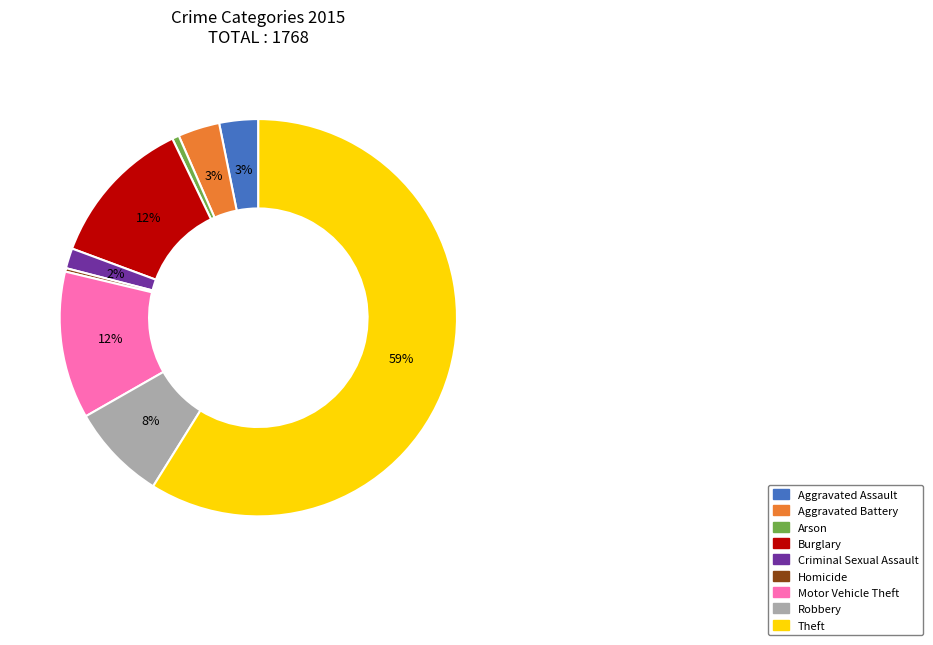

Which category has the biggest portion of the pie?

Theft